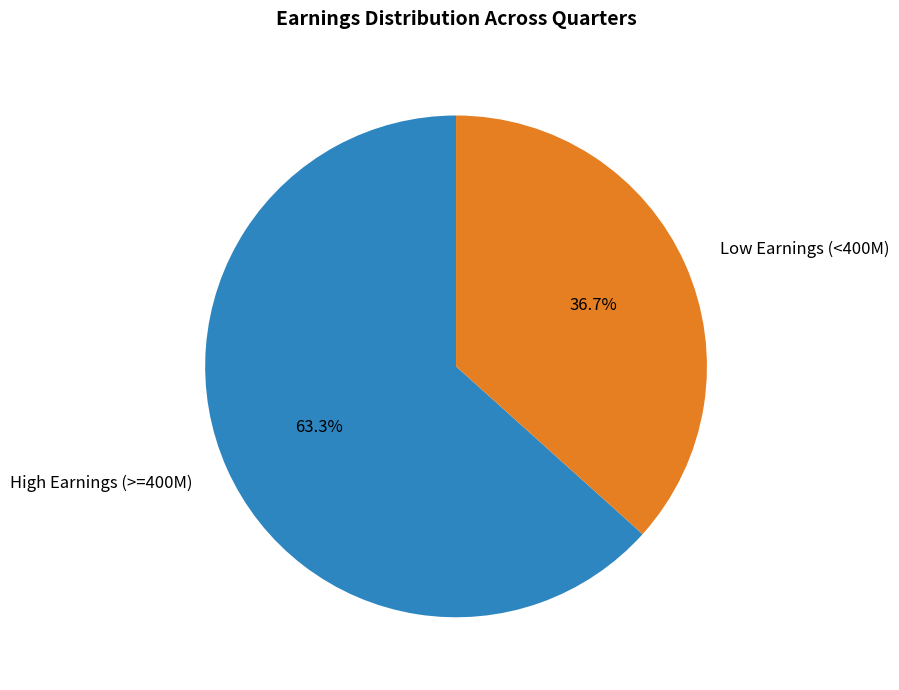

Combined, do Low Earnings (<400M) and High Earnings (>=400M) account for over 50%?

Yes